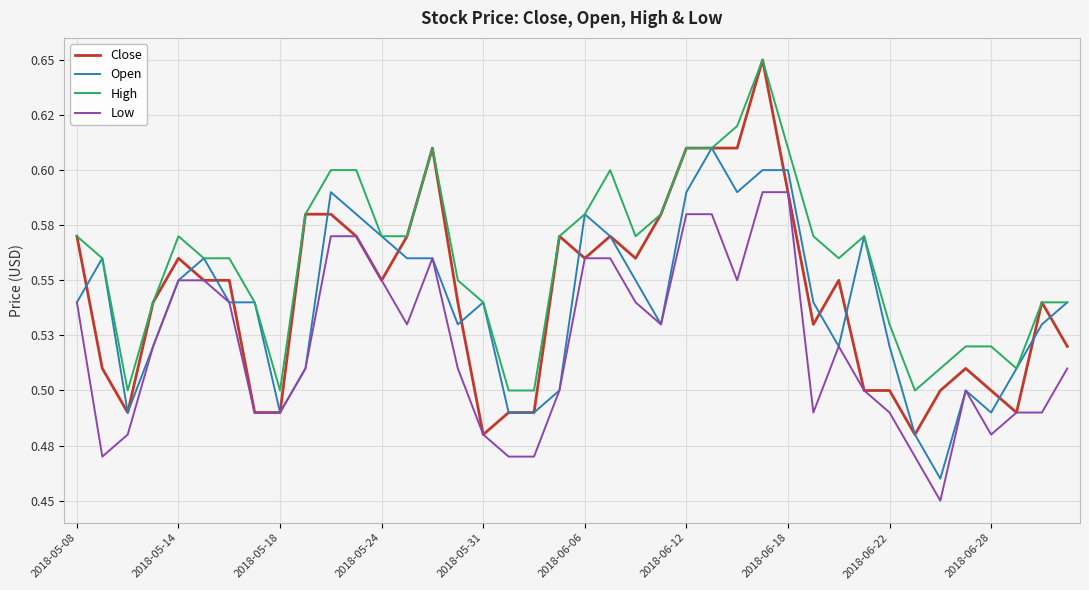

What is the value of the Low point at the 37th from the left?

0.5